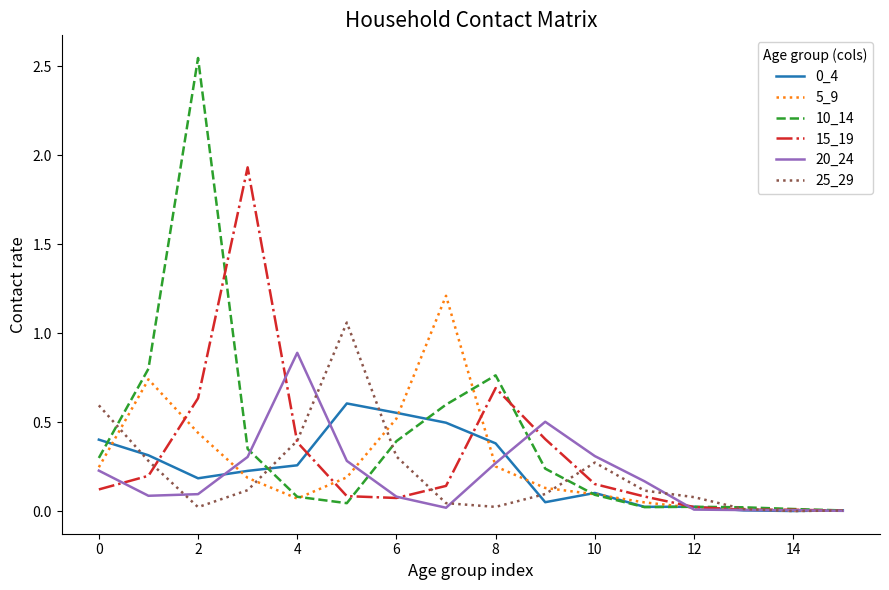

Which series has the widest spread of values?

10_14